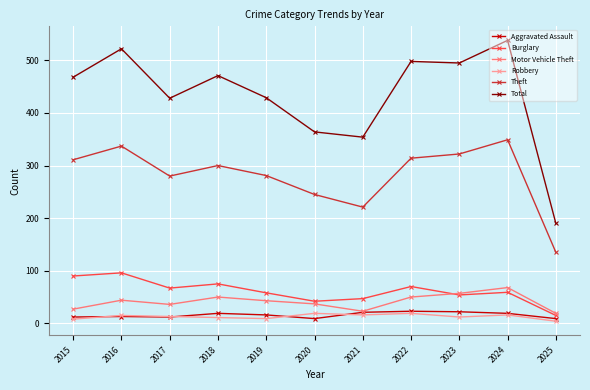

Where does the Aggravated Assault series first go above 16?

2018